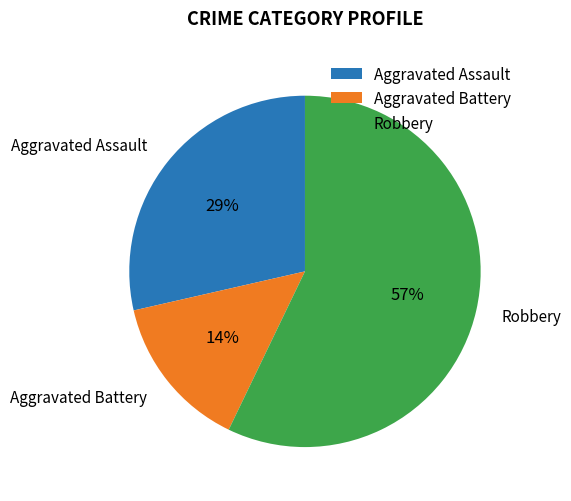

What is the majority slice?

Robbery